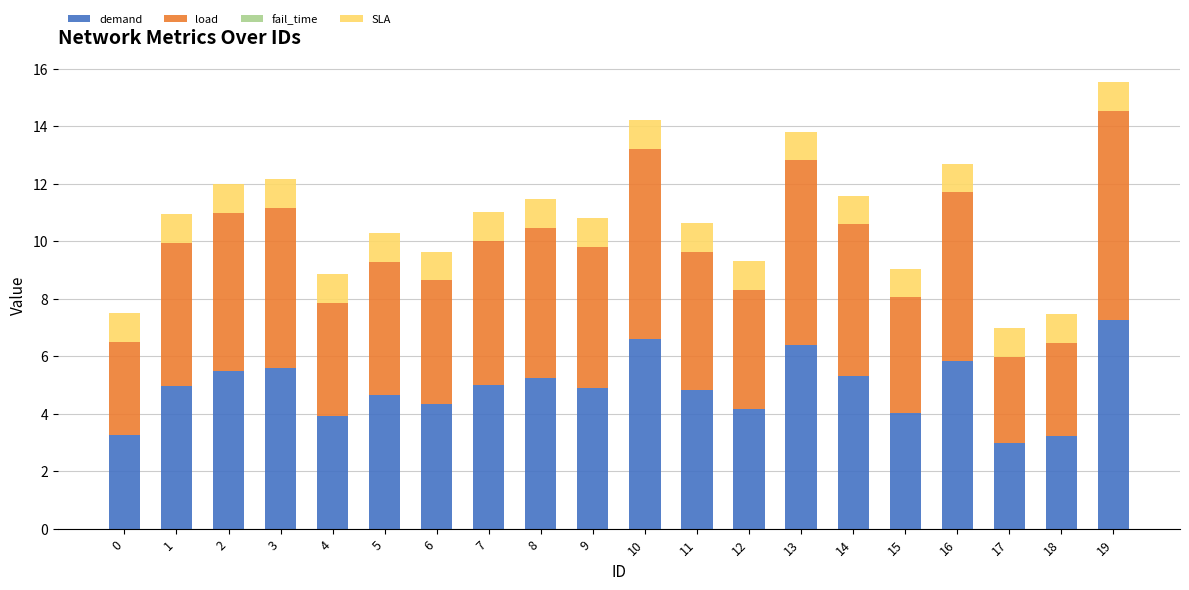

How many bars are there in total?

20